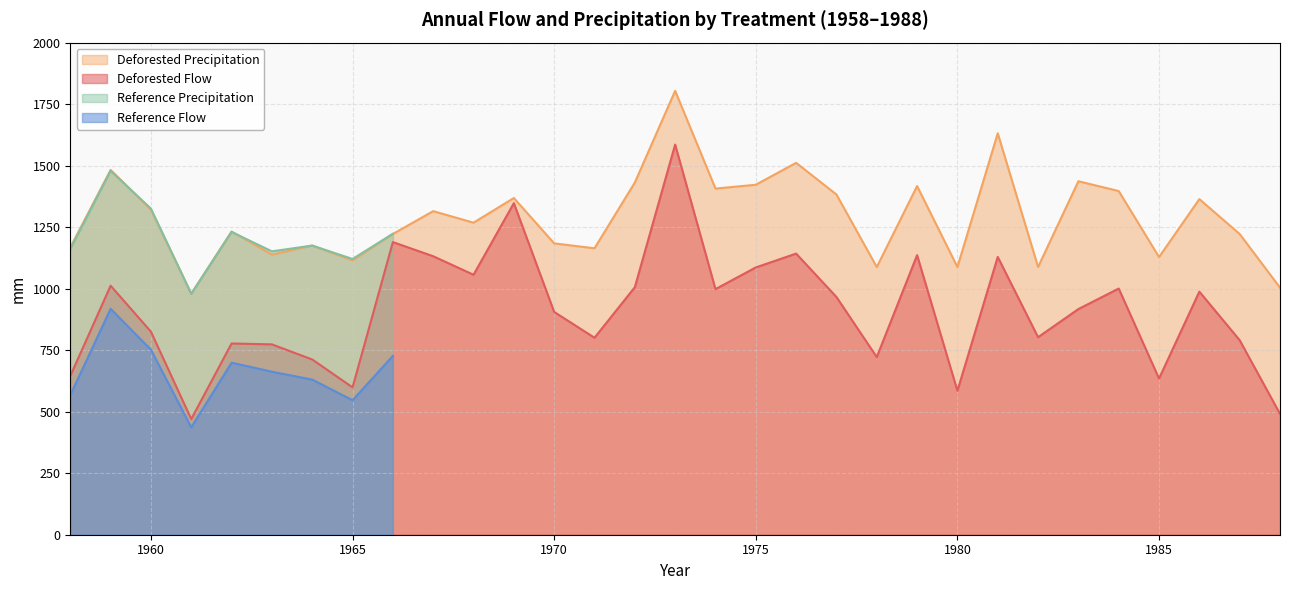

Is it true that Deforested Precipitation equals 746.4 at 1975?

False